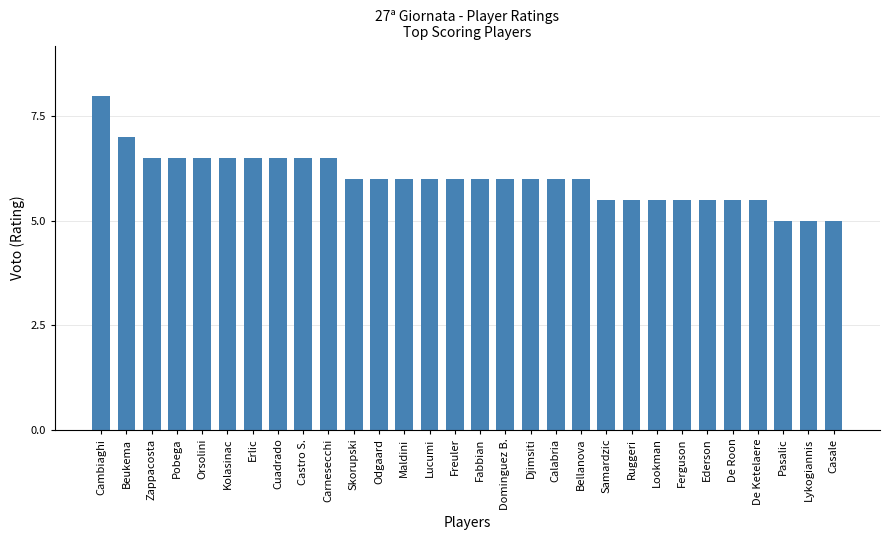

What is the value of the 7th bar from the left?

6.5